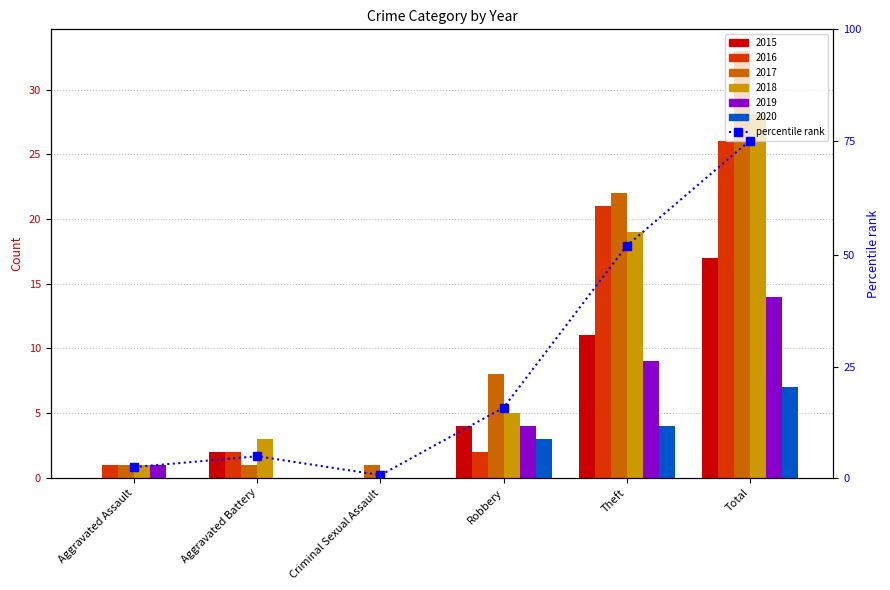

What is the label of the 3rd bar from the left?

Criminal Sexual Assault